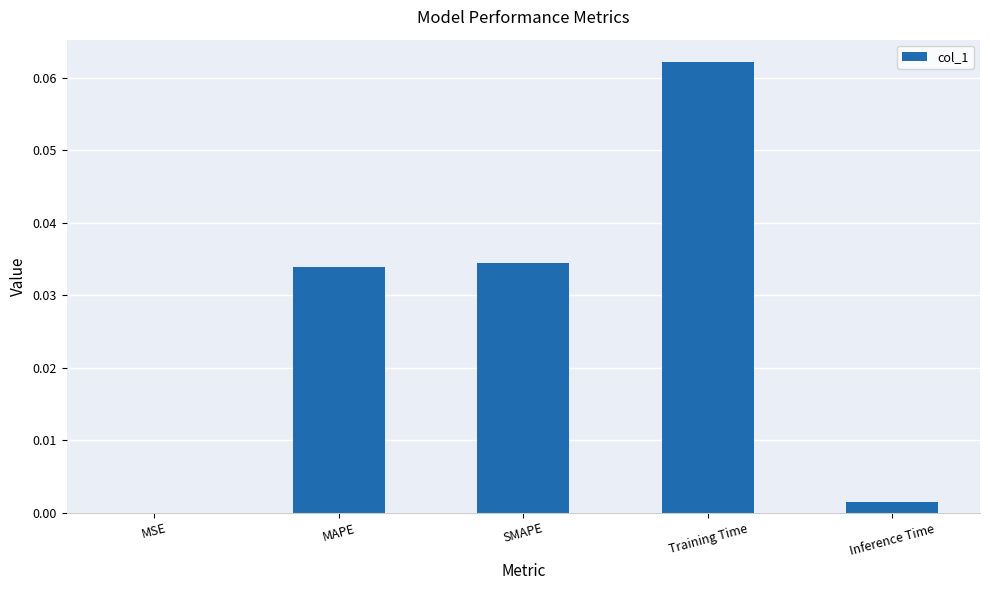

Which label corresponds to the largest value in the chart?

Training Time